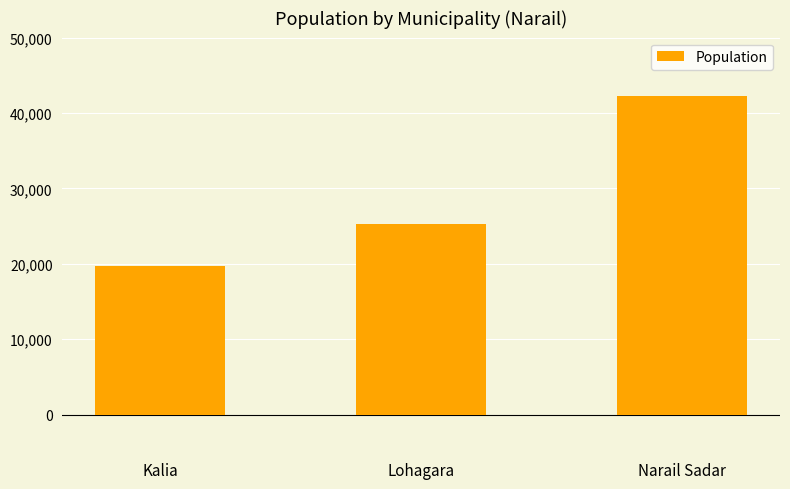

The value at Lohagara is 16915. True or false?

False